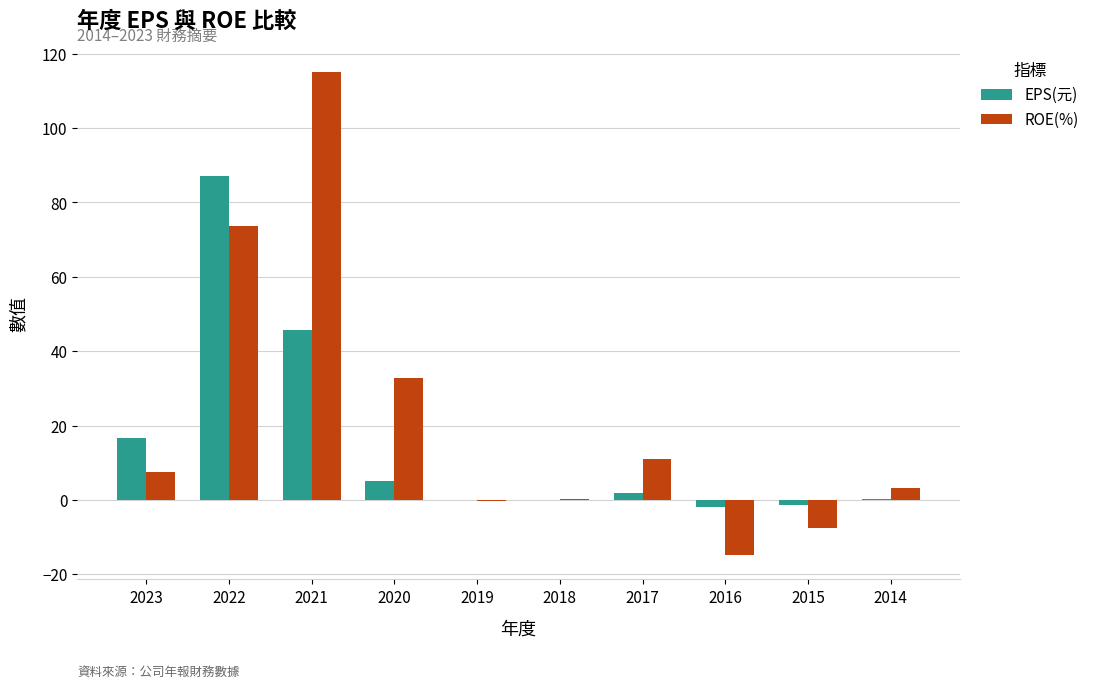

Is the value of EPS(元) at 2014 greater than the value of ROE(%) at 2014?

No